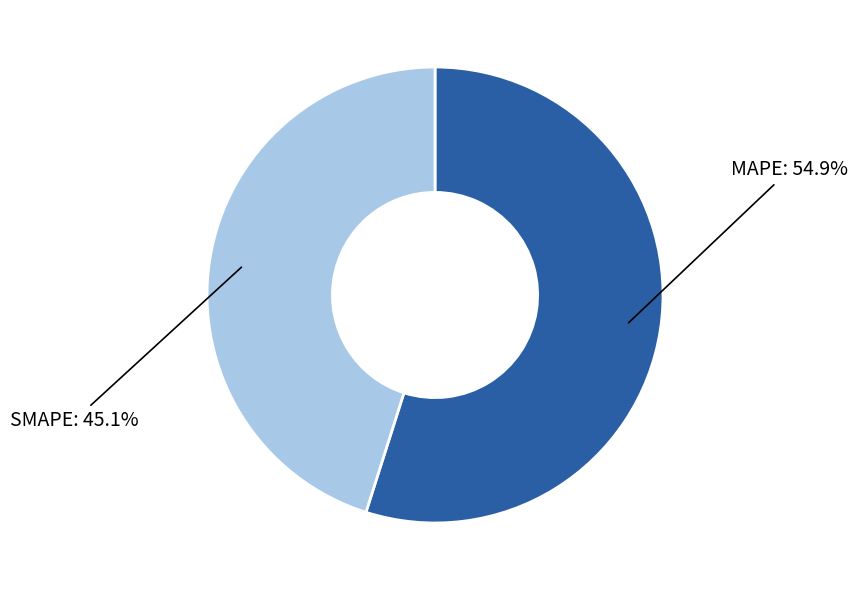

To the nearest percent, what is the difference between the largest and smallest slice percentages?

10%